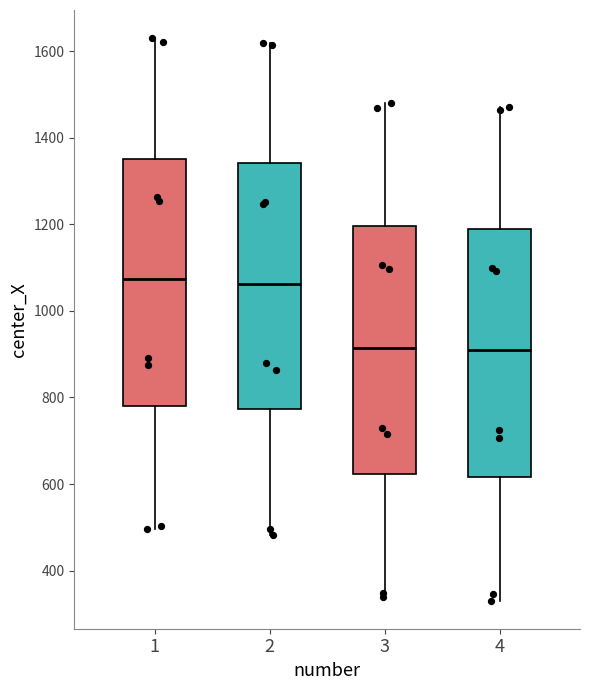

Where does the median line of the box at x = 1 sit on the y-axis? The values are not printed on the chart, so give them approximately, as read against the axis.

1080